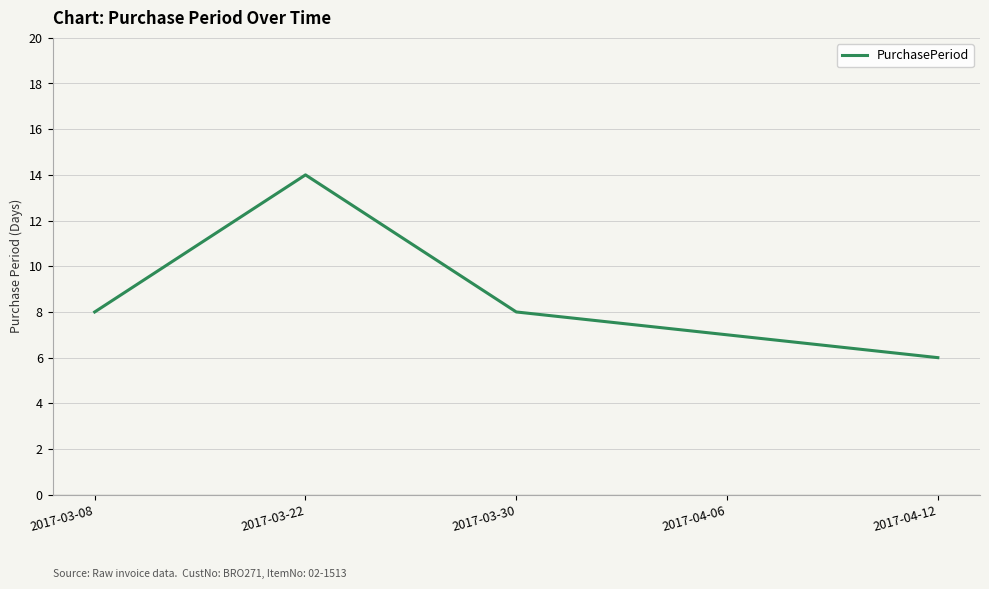

What is the greatest value displayed?

14